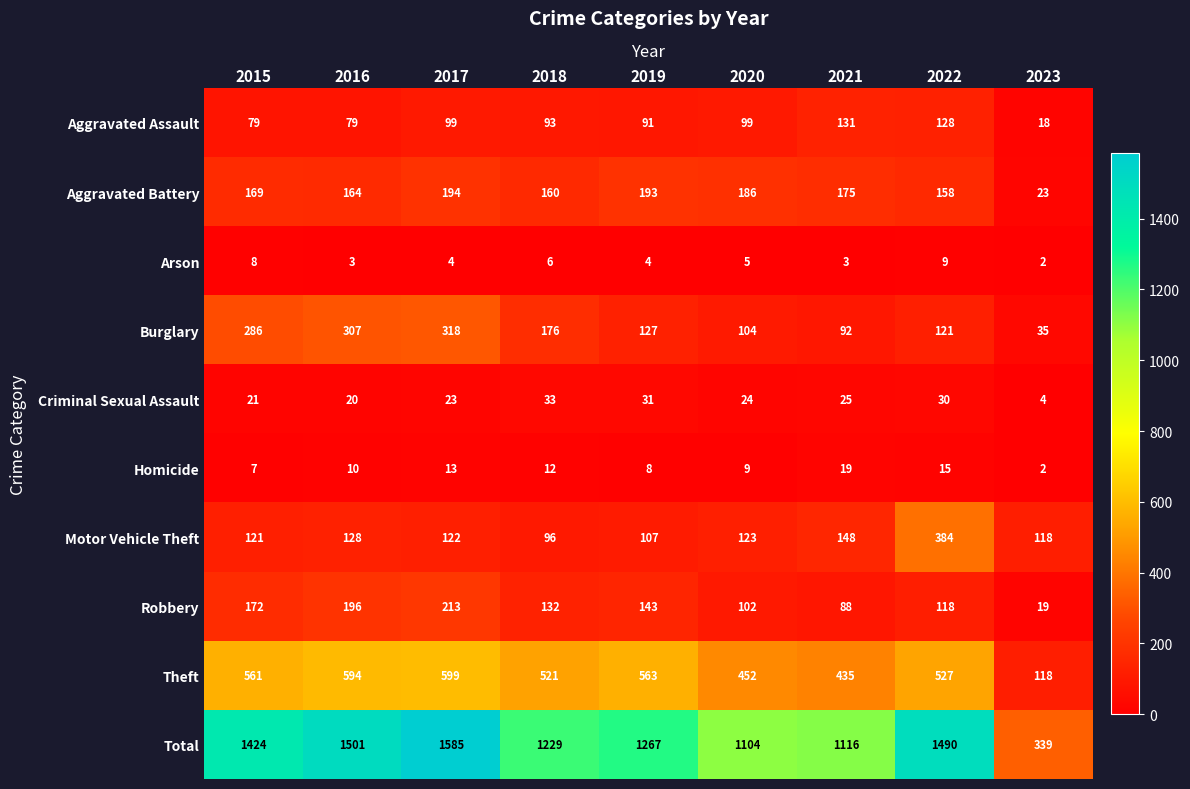

What is the spread (max minus min) of values at 2019?

1263